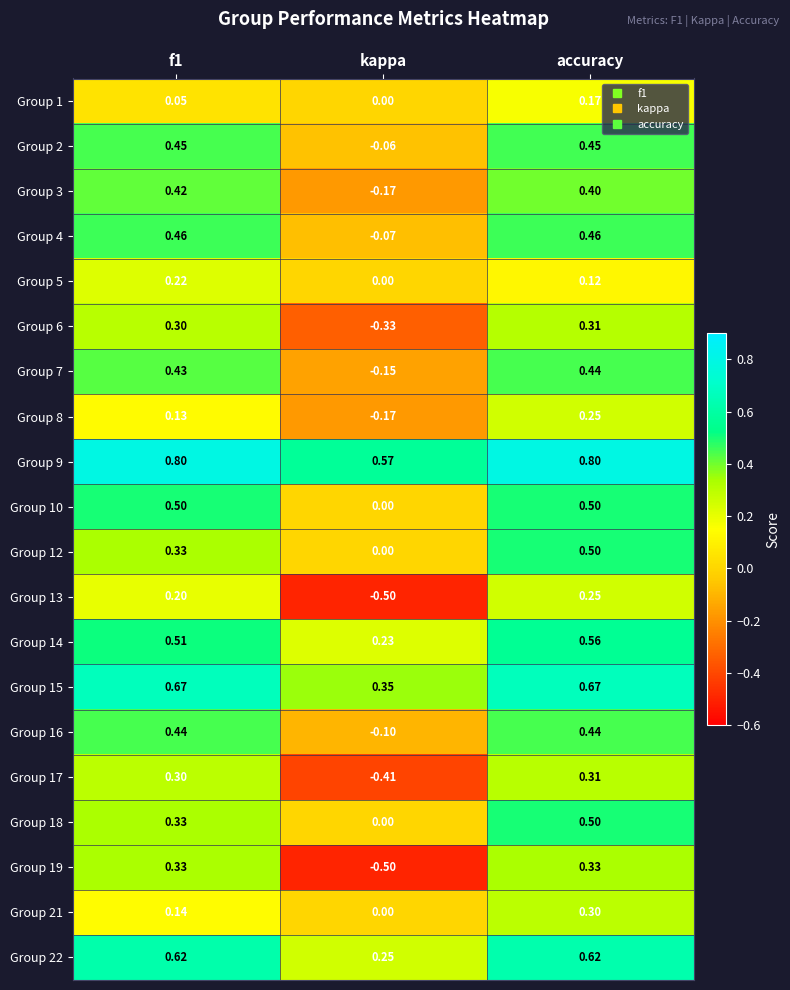

Is the value of Group 2 at accuracy greater than the value of Group 18 at kappa?

Yes